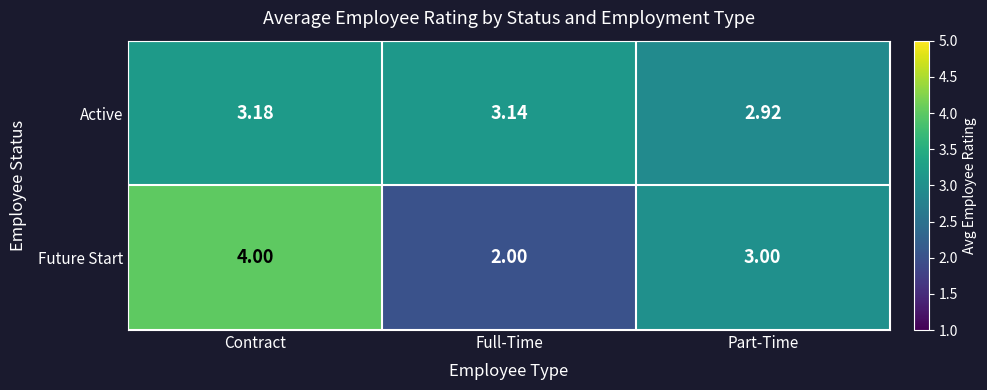

Which series has the widest spread of values?

Future Start